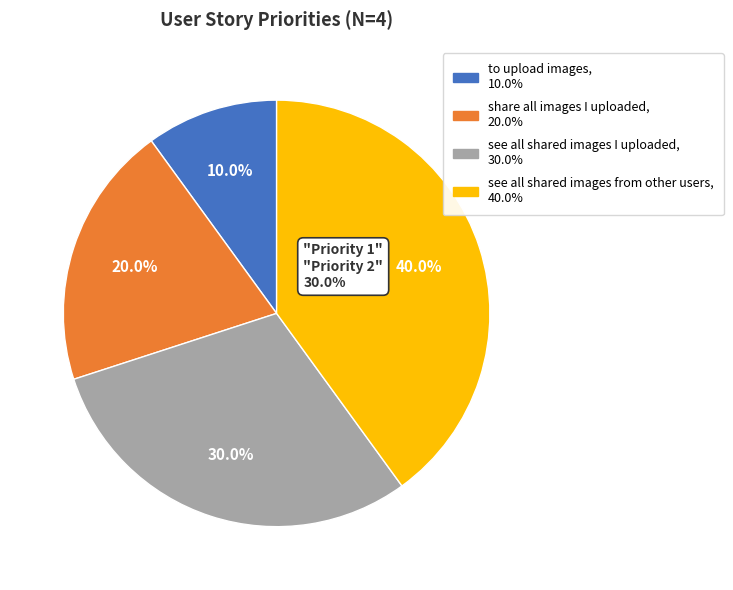

True or false: to upload images accounts for 25% of the total.

False